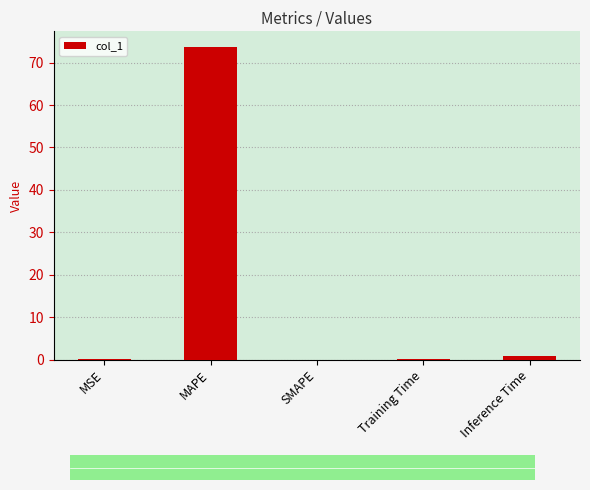

True or false: the data shows 44.8 at SMAPE.

False